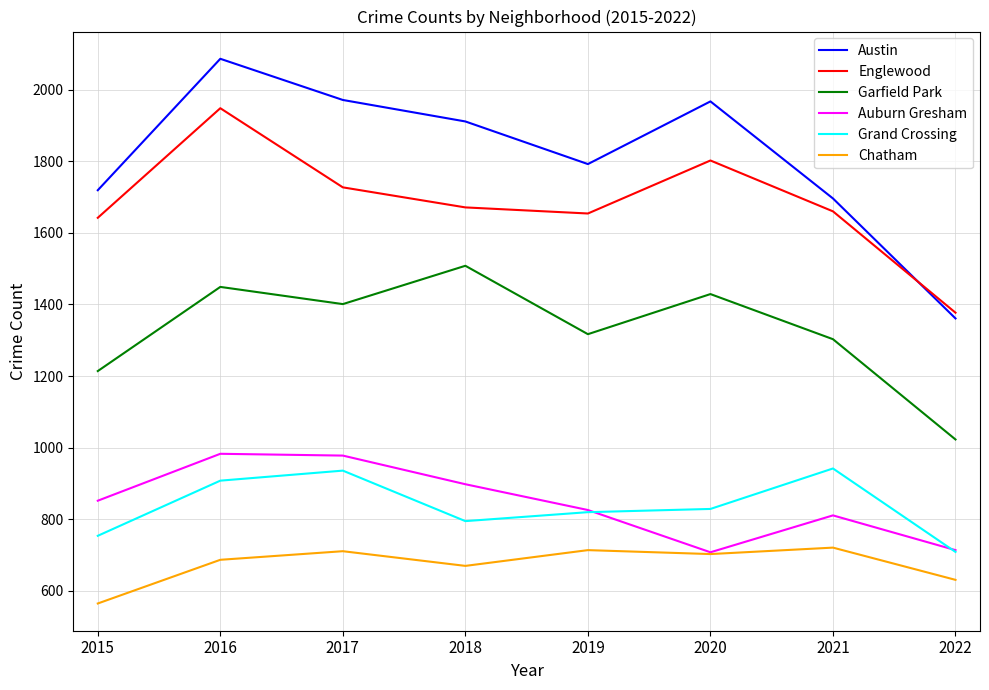

True or false: Grand Crossing and Austin intersect in this chart.

False